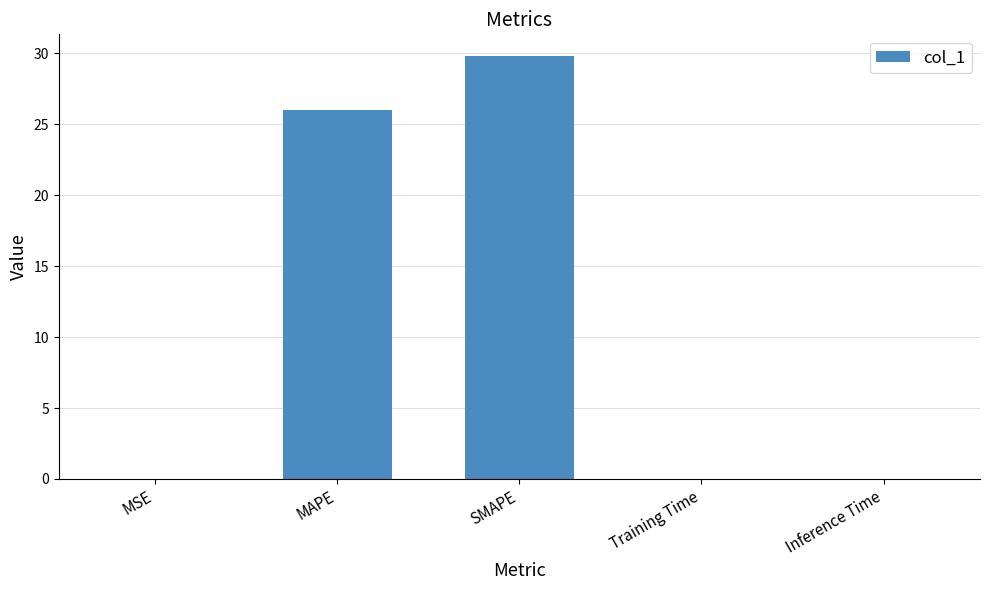

What is the sum of all values?

55.8